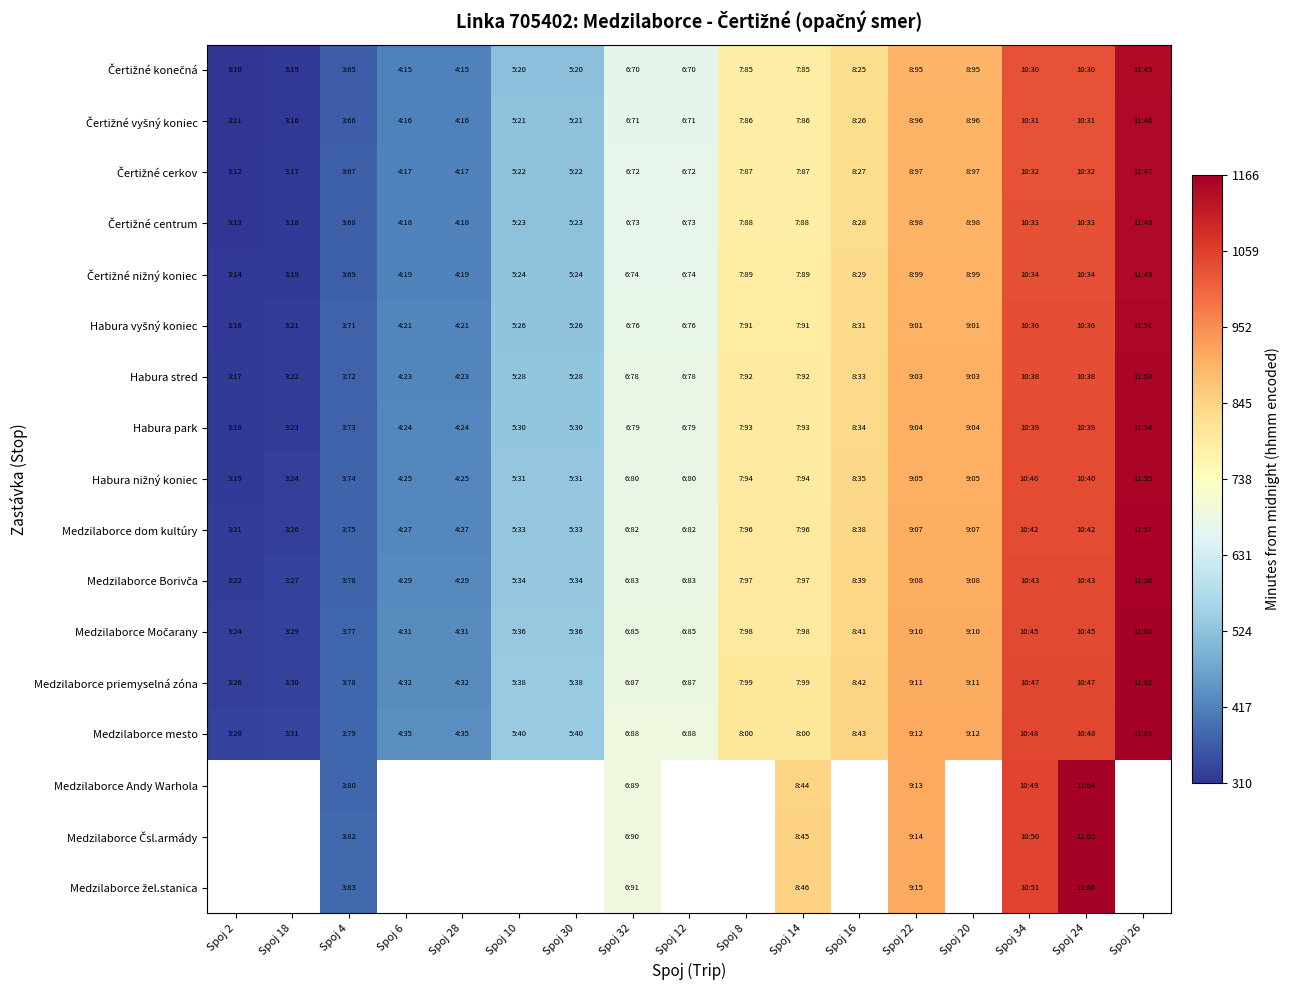

What is the difference between the maximum and second lowest values in the Čertižné centrum series?

830.0